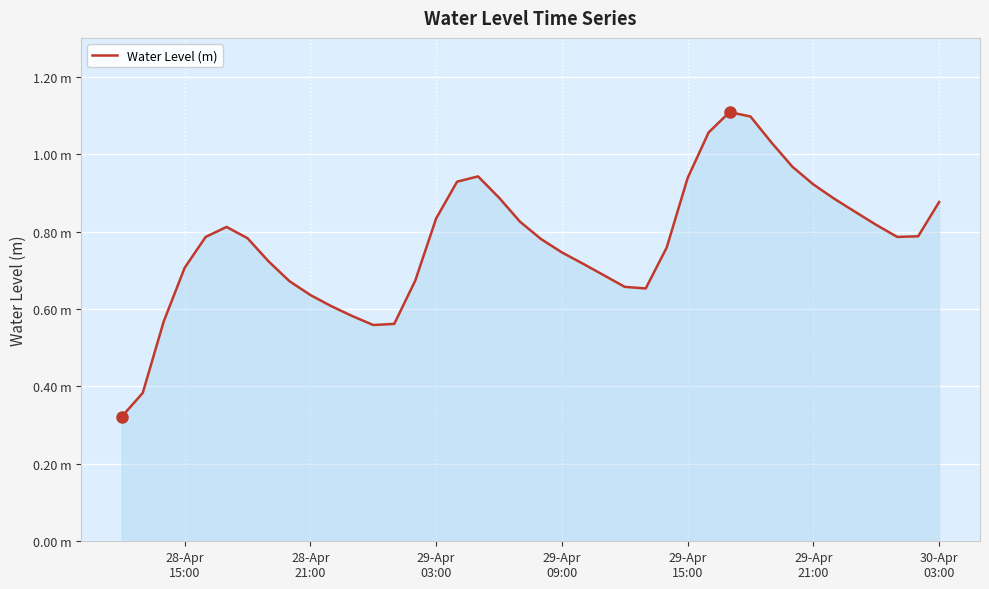

What is the smallest value displayed?

0.3